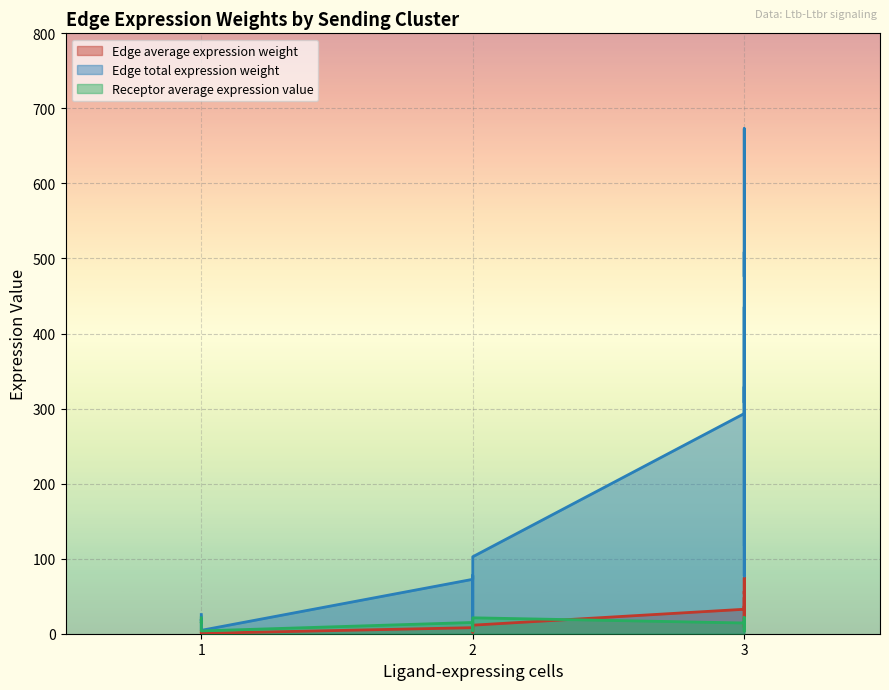

Is it true that Edge total expression weight equals 32.9 at FAPs->M2?

False